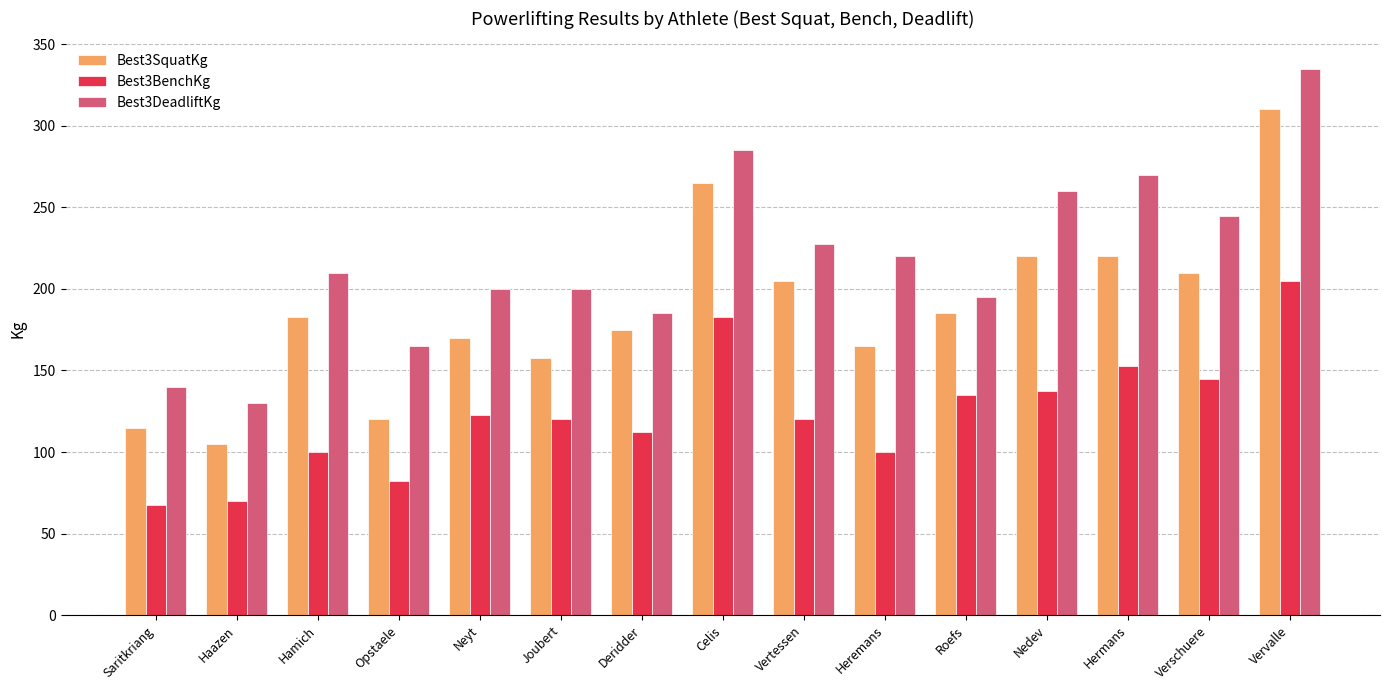

Is the value of Best3SquatKg at Hermans greater than the value of Best3DeadliftKg at Hamich?

Yes